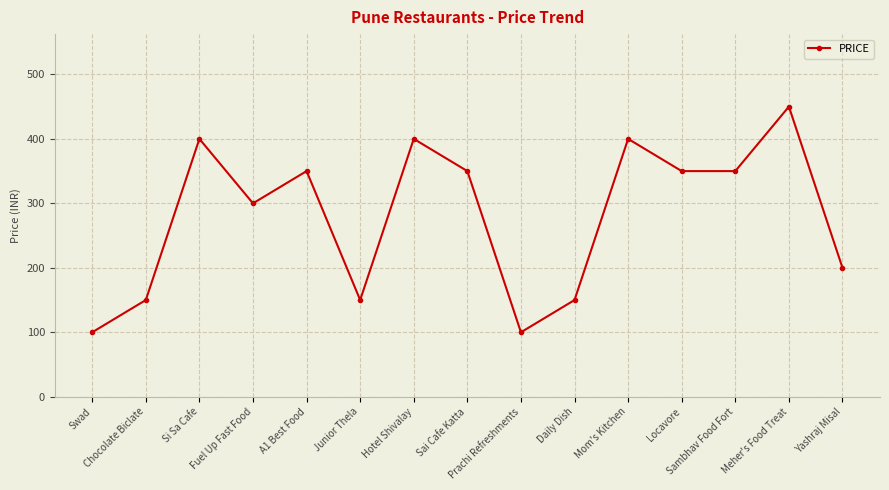

What is the value of the 11th point from the left?

400